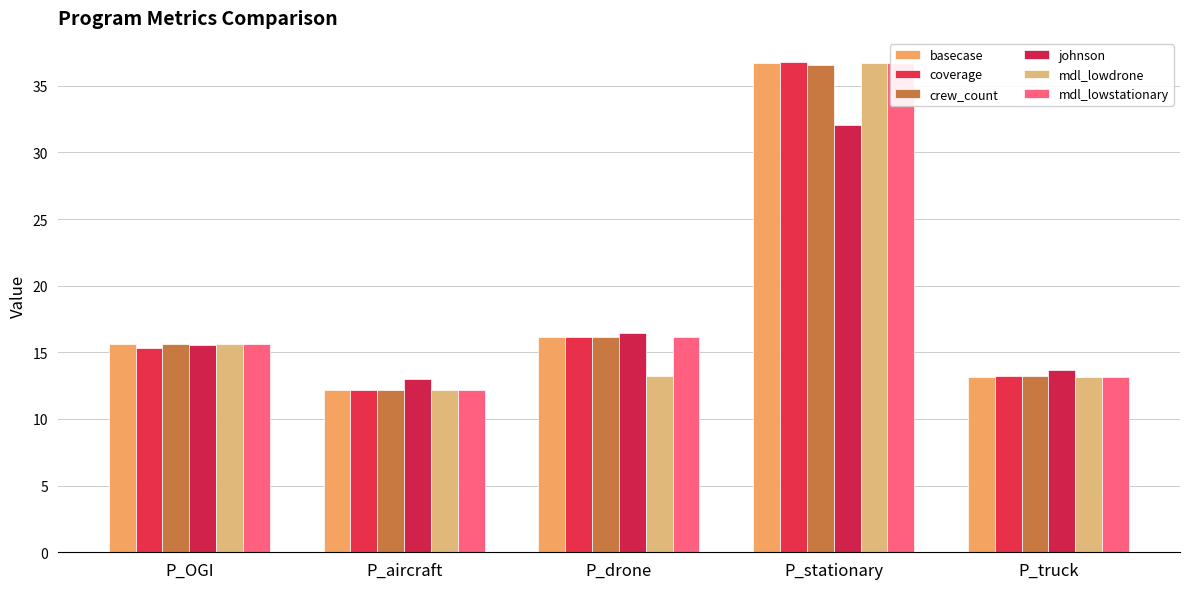

At which category does the chart reach its peak across all series?

P_stationary